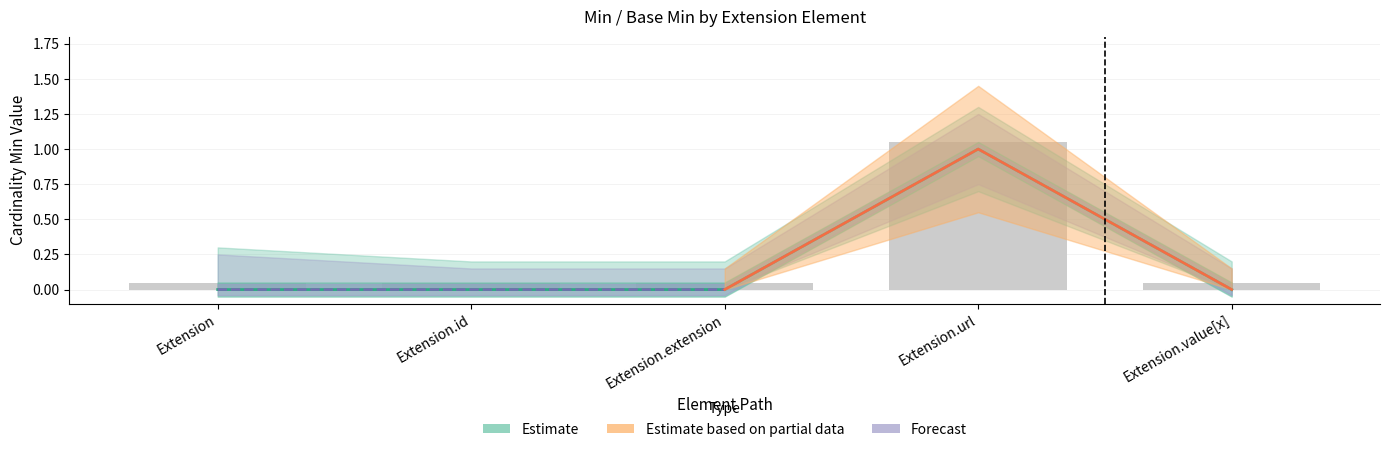

How many values in Base Min are above zero?

1